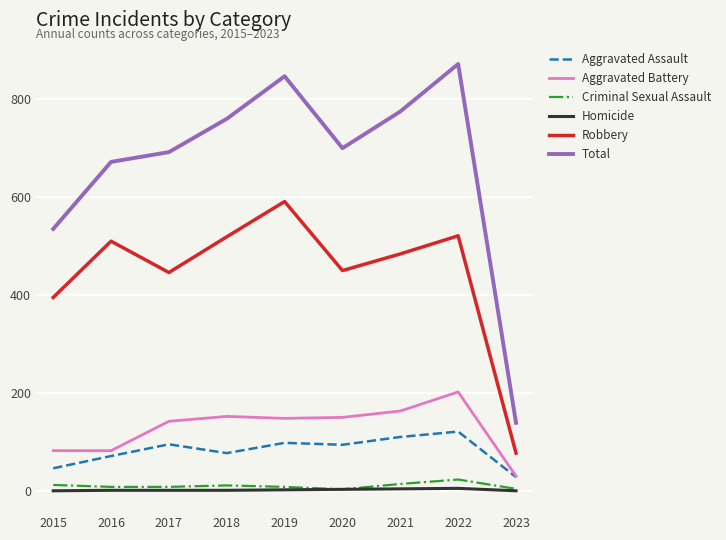

Does the chart have visible grid lines?

Yes